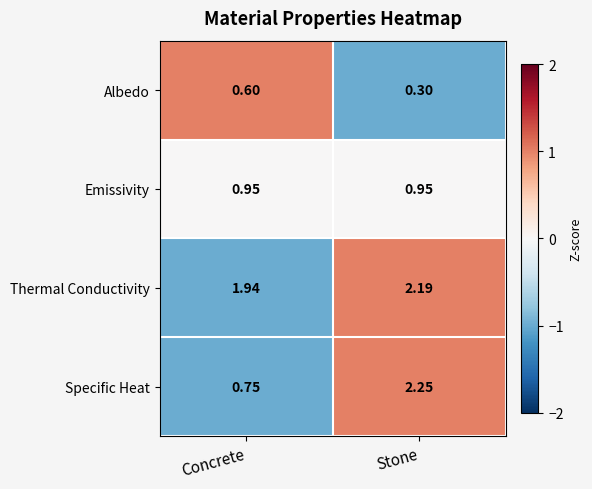

Is the value of Albedo at Stone greater than the value of Emissivity at Concrete?

No